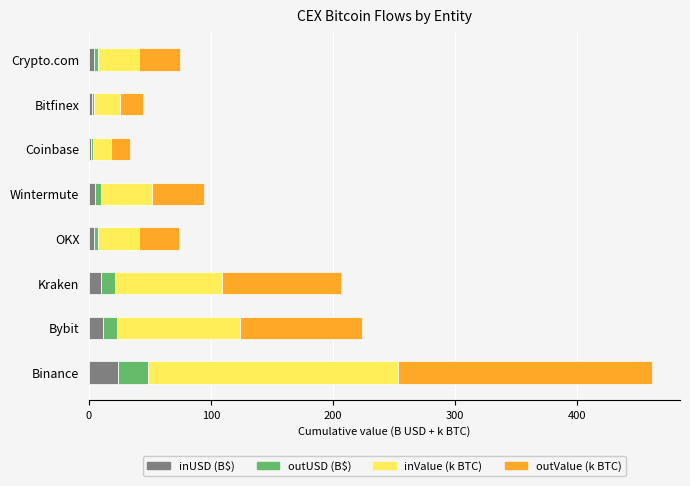

What is the average value of the inUSD (B$) series?

7.8